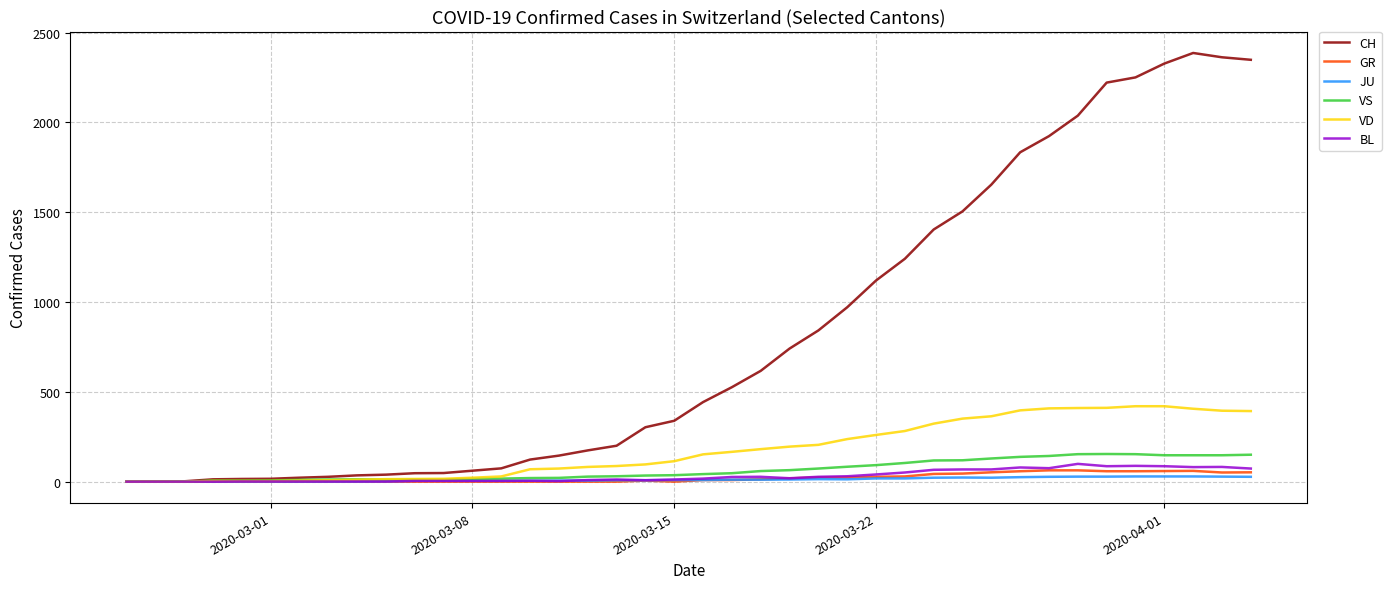

What is the maximum value shown in the chart?

2387